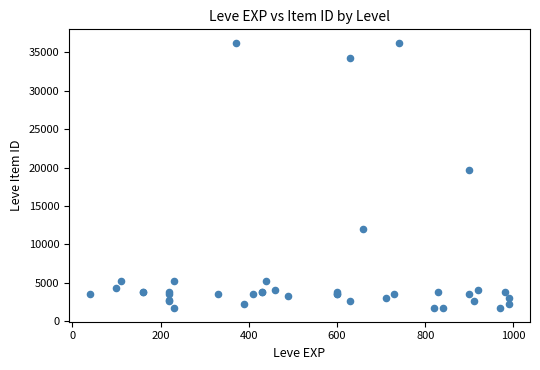

What Y value in the scatter plot is closest to 18967?

19744